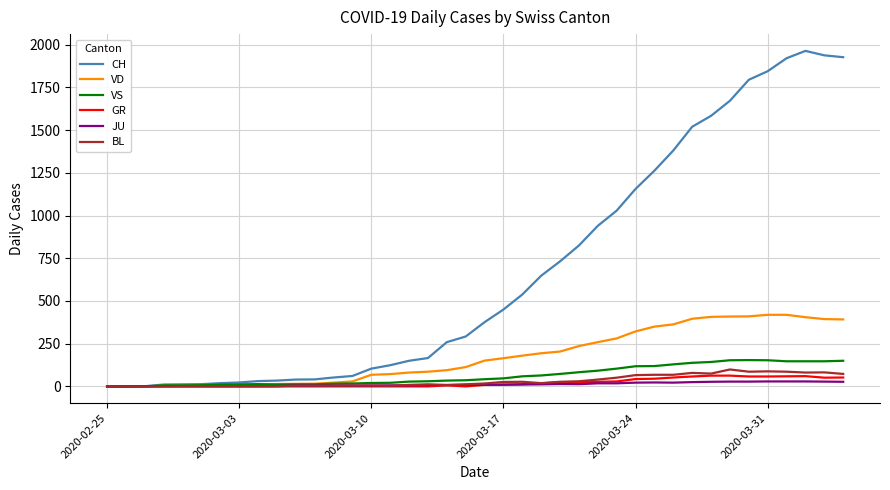

Which series has the largest range (max minus min)?

CH